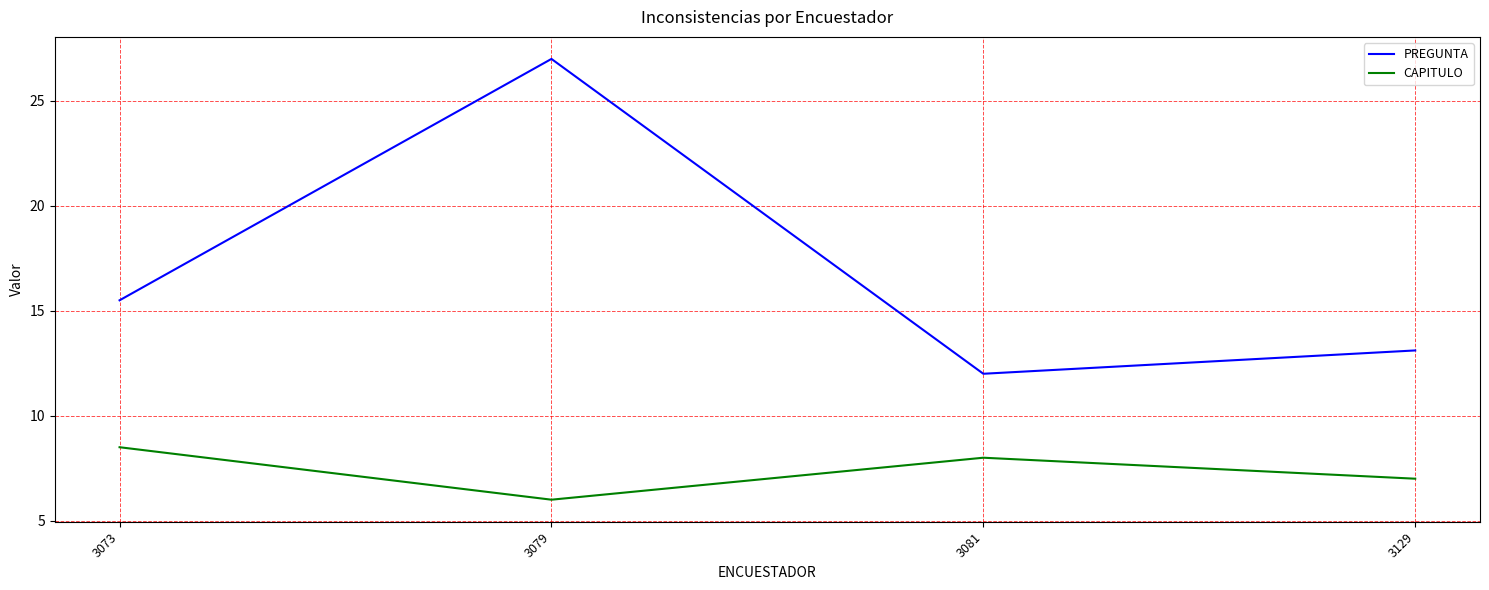

Is this an area chart (filled region under the line)?

No